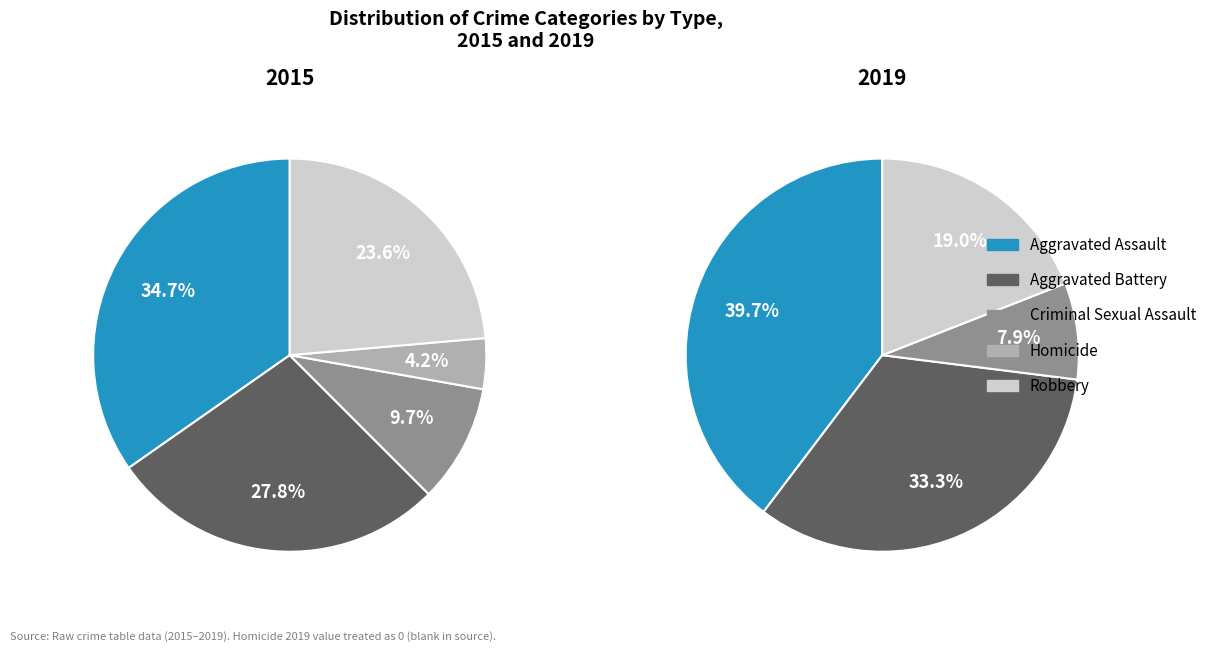

To the nearest percent, what is the difference between the Robbery and Aggravated Assault slice percentages?

21%